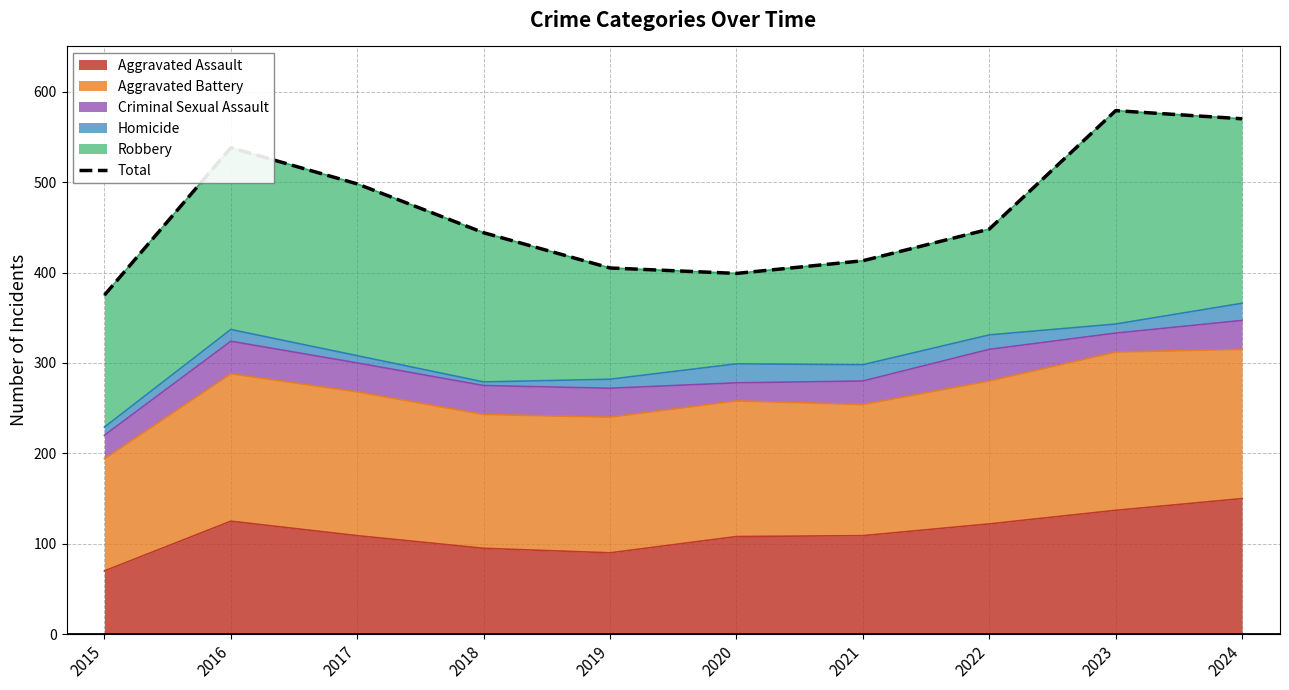

Reading right to left, list all the values displayed in this chart.

570	579	448	413	399	405	444	498	538	375